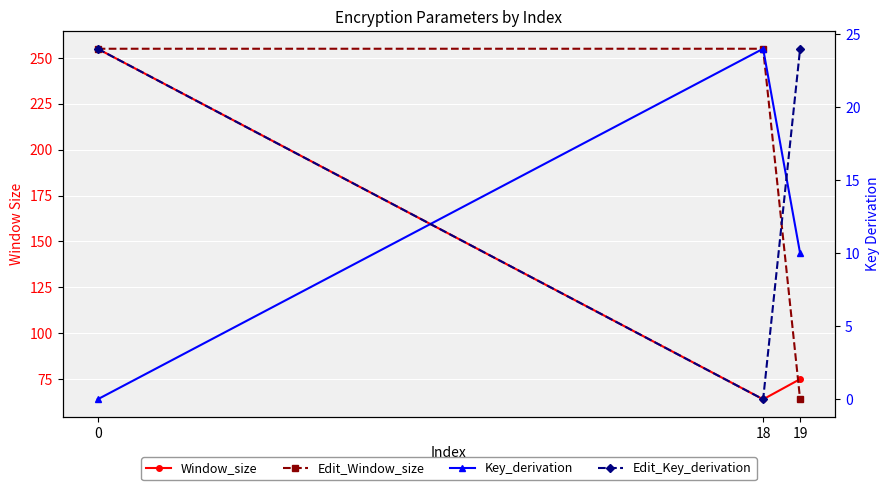

Which series has the widest spread of values?

Window_size